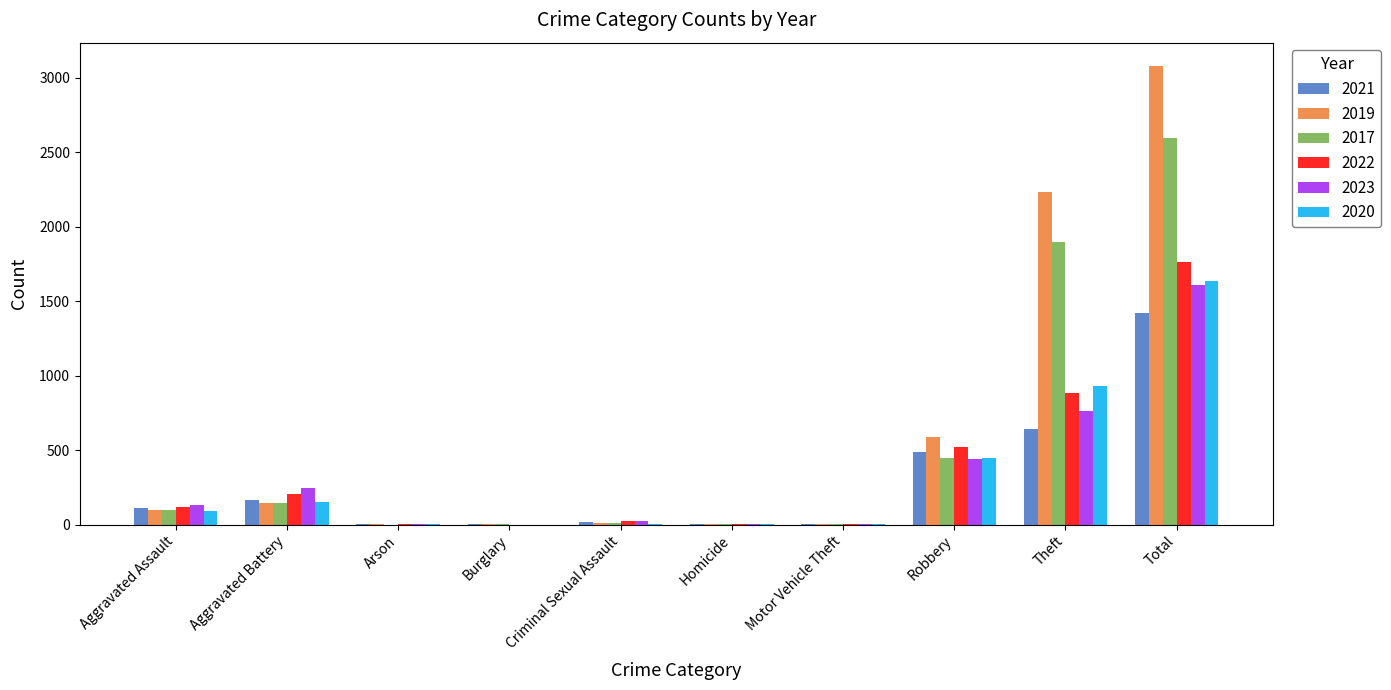

Which series has the widest spread of values?

2019